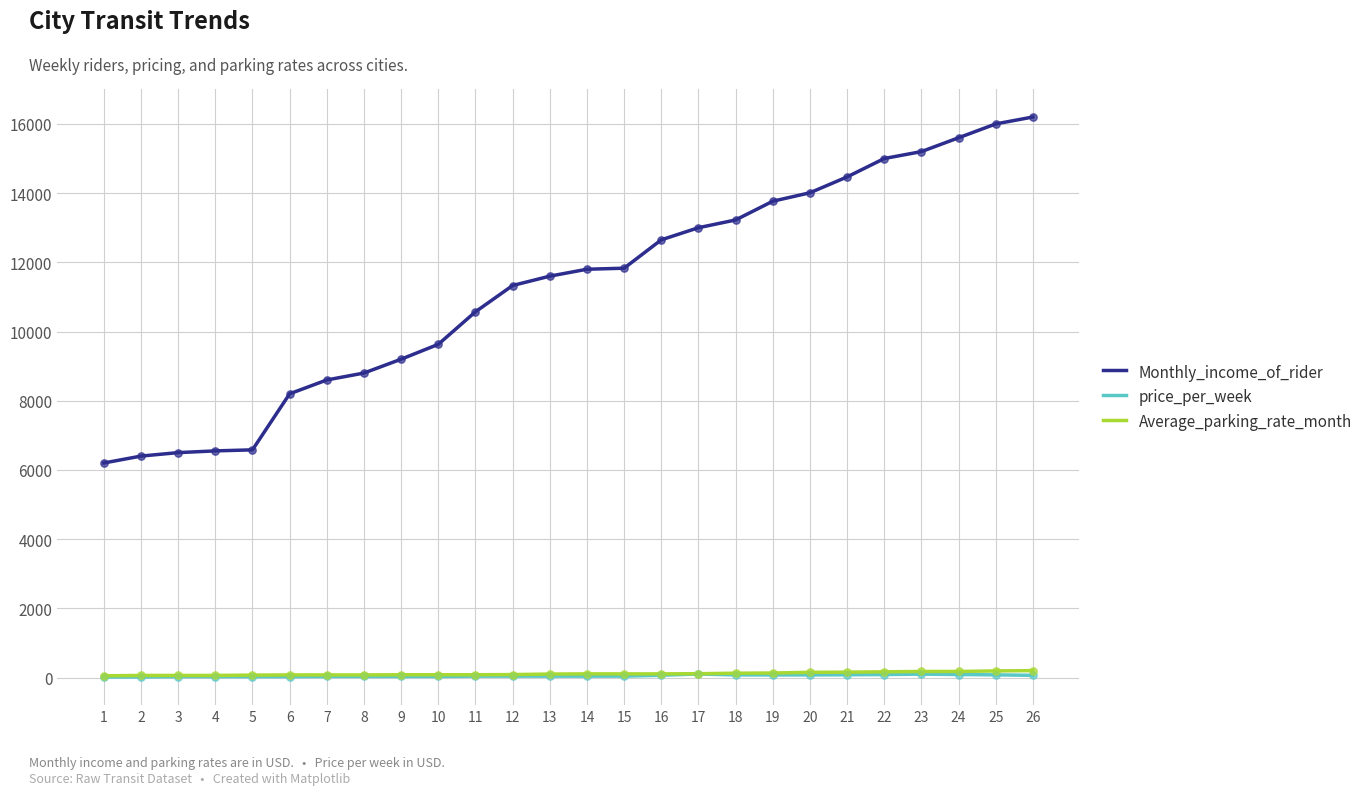

Which series has the largest total across all categories?

Monthly_income_of_rider